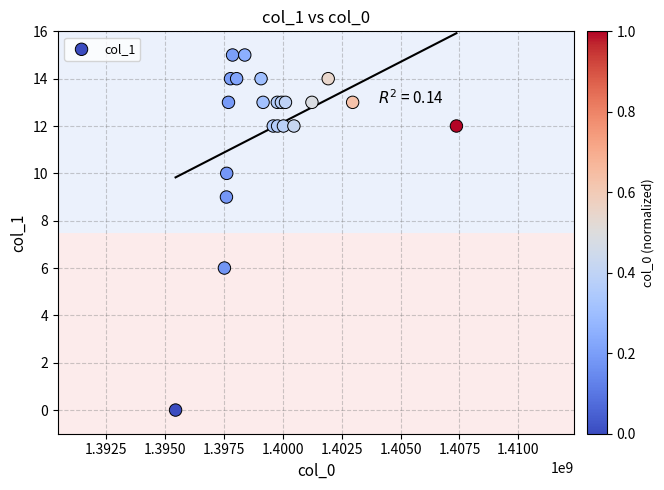

What Y value in the scatter plot is closest to 7?

6